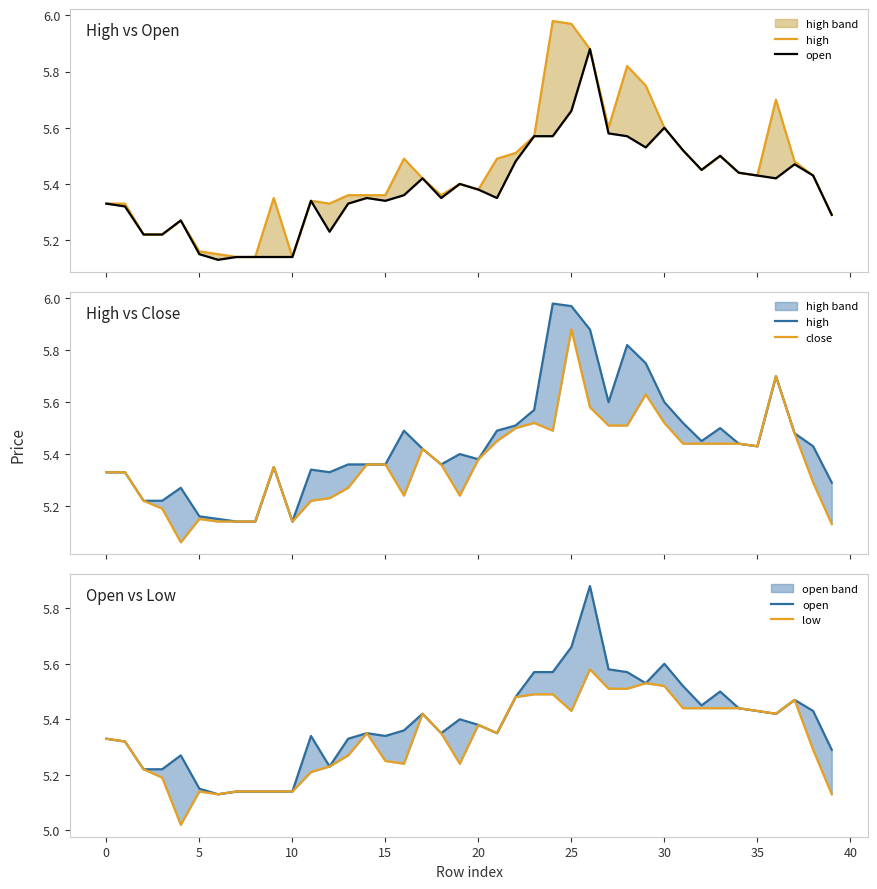

Between 27 and 28, which is larger?

28